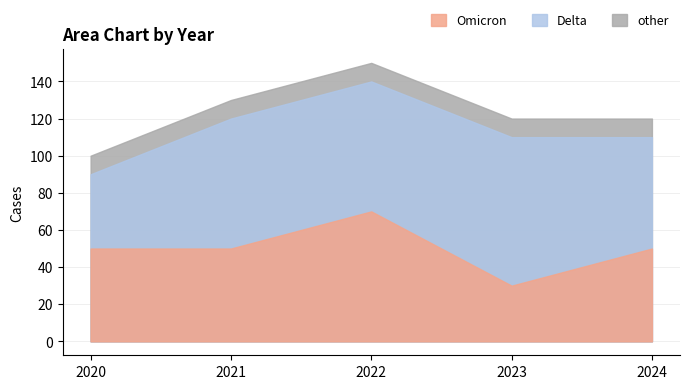

At which category is the sum across all series the highest?

2022